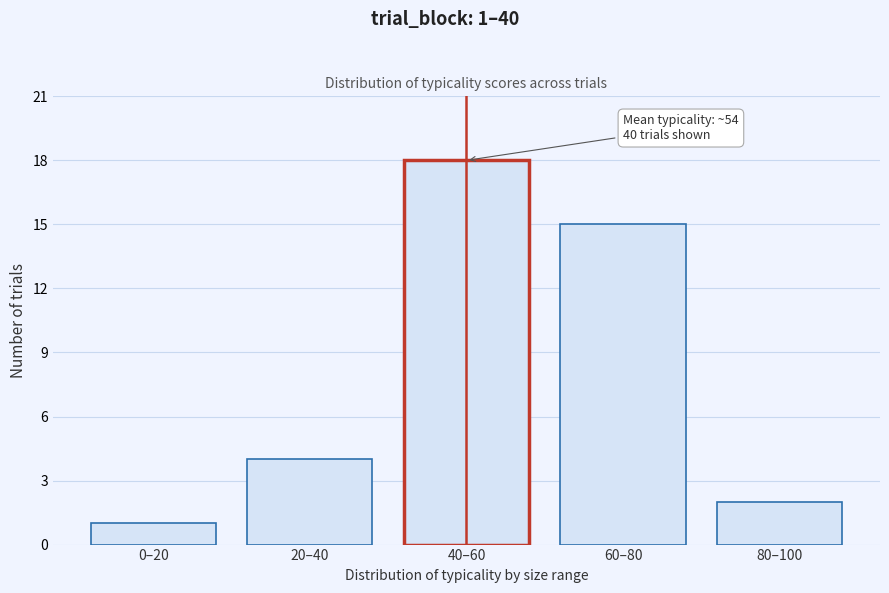

Reading left to right, extract all data points from this chart.

1	4	18	15	2